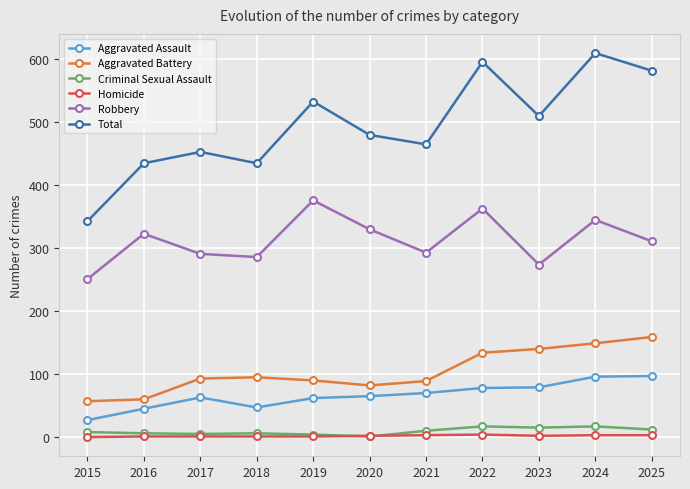

Which series has the largest total across all categories?

Total